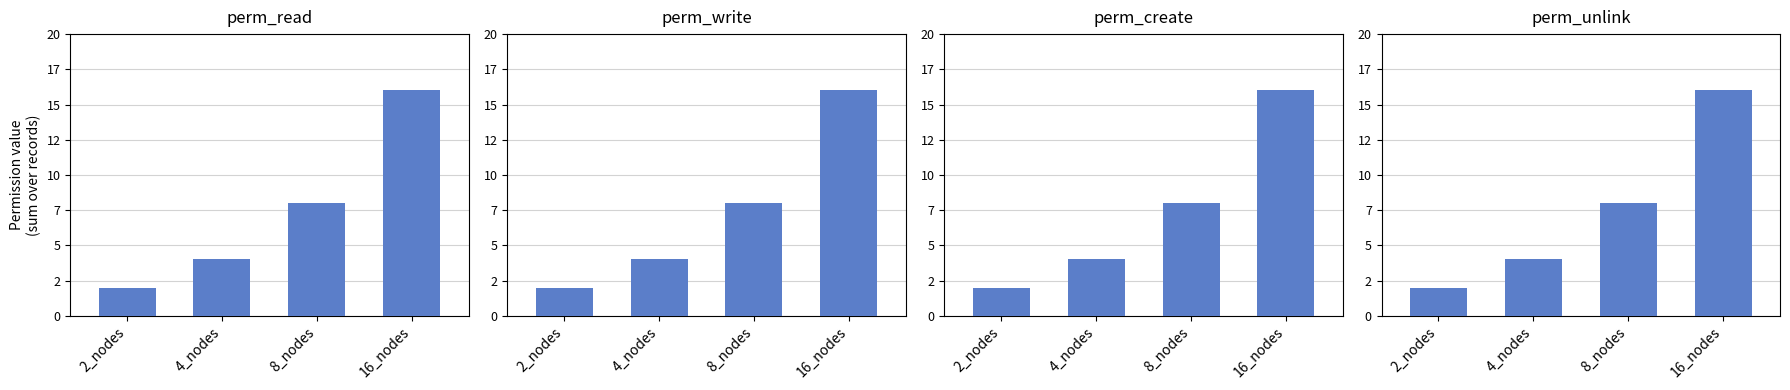

How many distinct data groups are displayed?

4